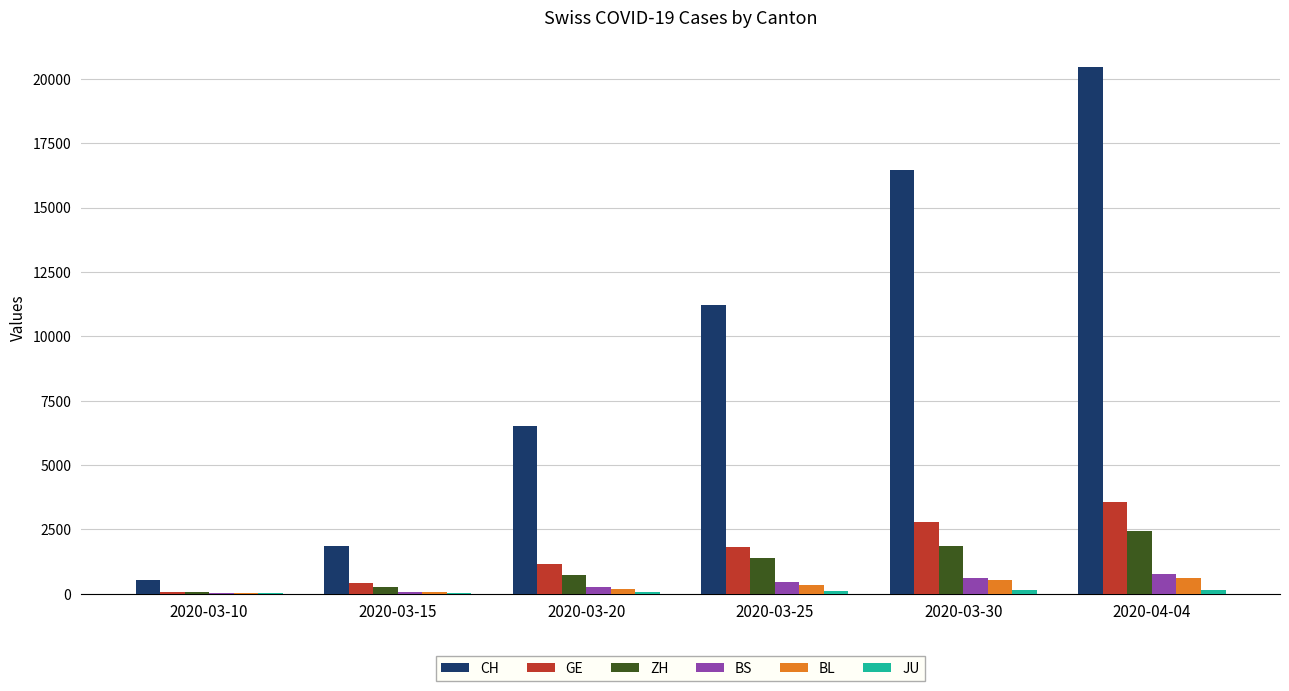

Where is CH nearest to the value 10501?

2020-03-25